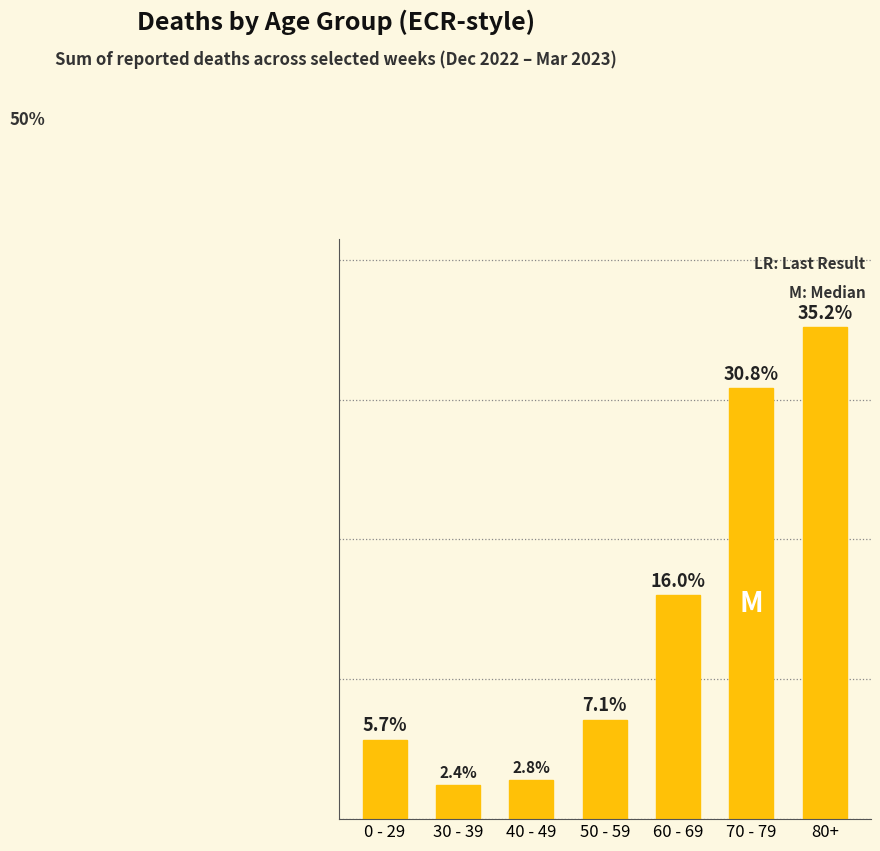

Are the bars horizontal?

No